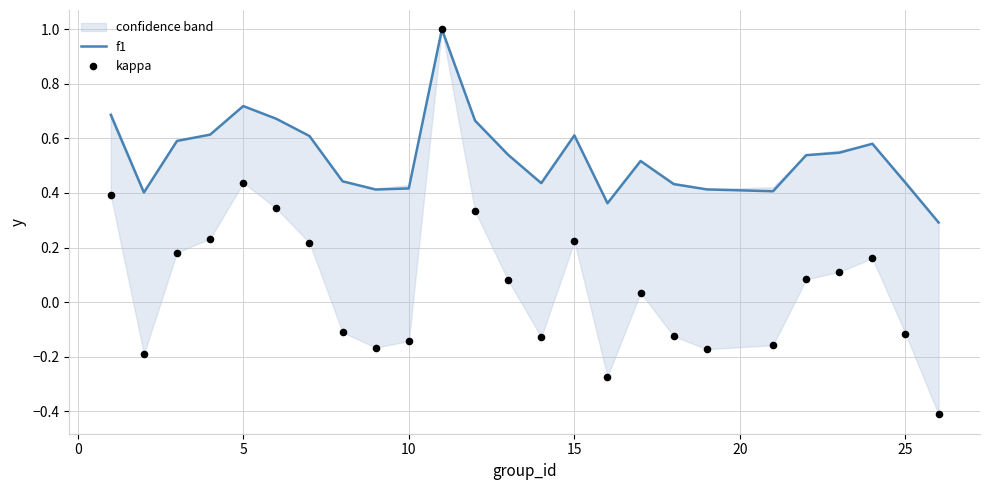

Is the value of kappa at 5 greater than the value of f1 at 12?

No